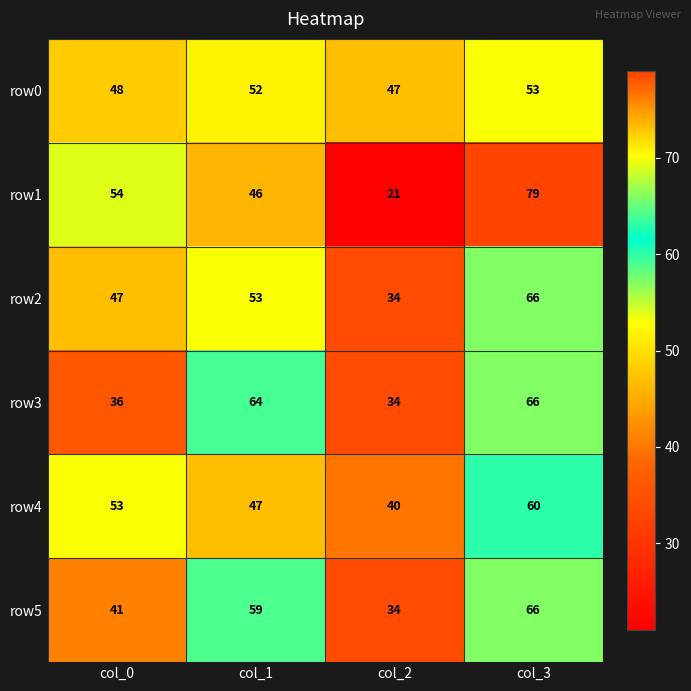

Reading left to right, what are all the values shown in this chart?

row0: col_0=48	col_1=52	col_2=47	col_3=53
row1: col_0=54	col_1=46	col_2=21	col_3=79
row2: col_0=47	col_1=53	col_2=34	col_3=66
row3: col_0=36	col_1=64	col_2=34	col_3=66
row4: col_0=53	col_1=47	col_2=40	col_3=60
row5: col_0=41	col_1=59	col_2=34	col_3=66